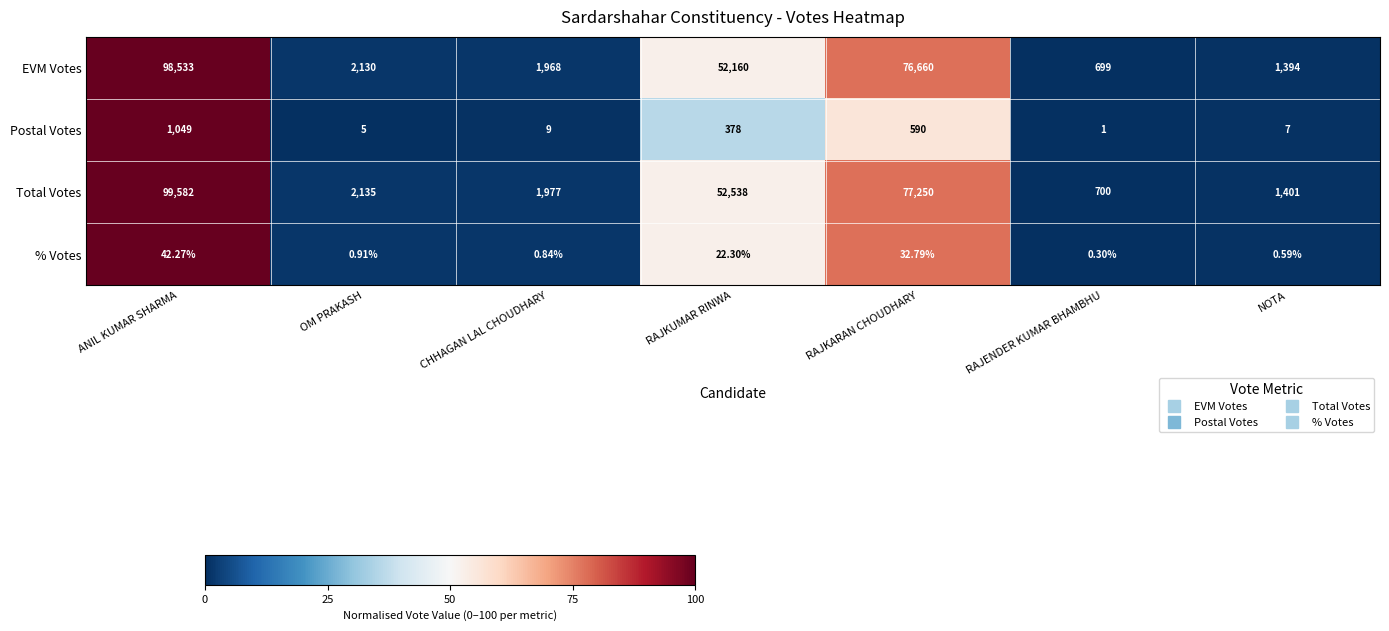

Count the number of categories in the chart.

7